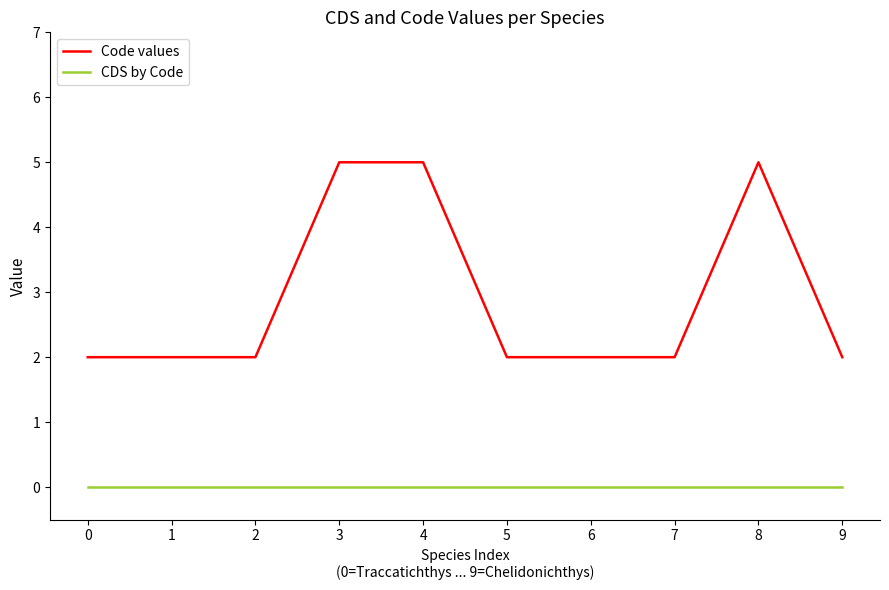

Reading left to right, list all the values displayed in this chart.

Code values: 2	2	2	5	5	2	2	2	5	2
CDS by Code: 0	0	0	0	0	0	0	0	0	0